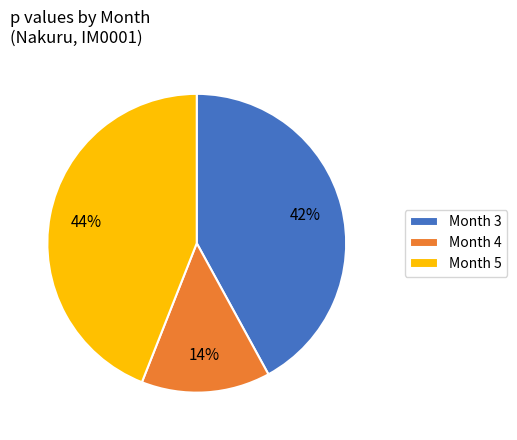

True or false: Month 3 accounts for 42% of the total.

True